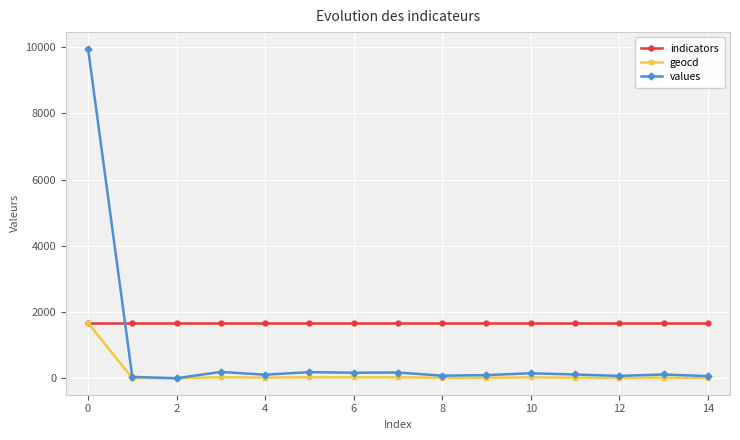

What is the value of the geocd point at the 1st from the left?

1669